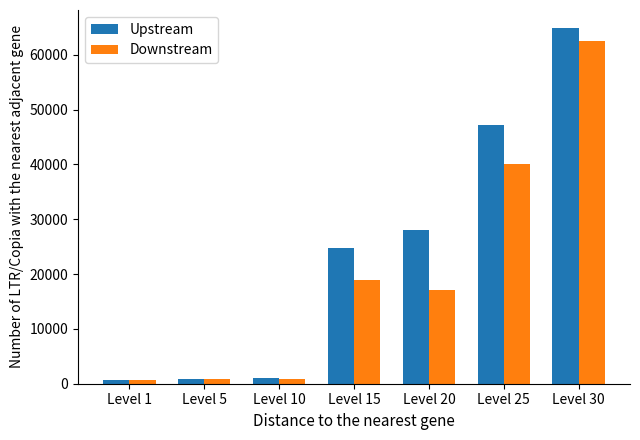

How many data points does each series have?

7